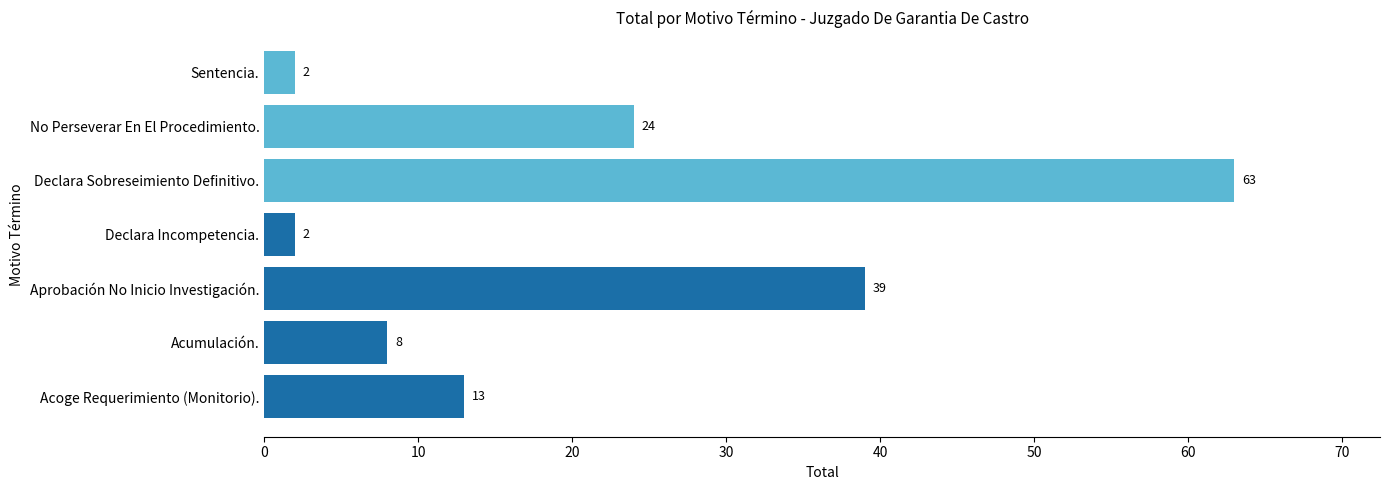

Between Acumulación. and Acoge Requerimiento (Monitorio)., which is larger?

Acoge Requerimiento (Monitorio).